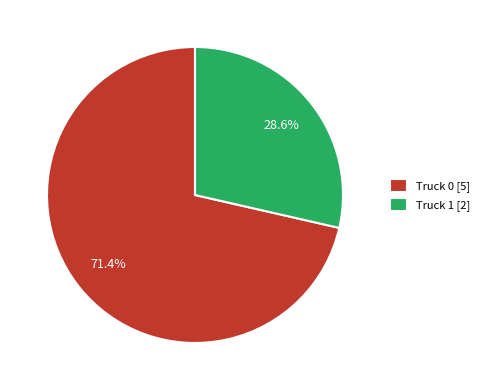

Which has a higher value, Truck 1 or Truck 0?

Truck 0